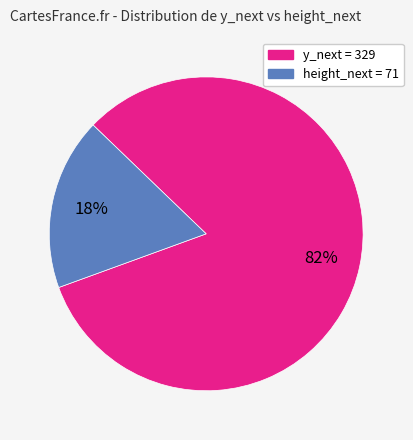

To the nearest percent, what is the average slice percentage?

50%